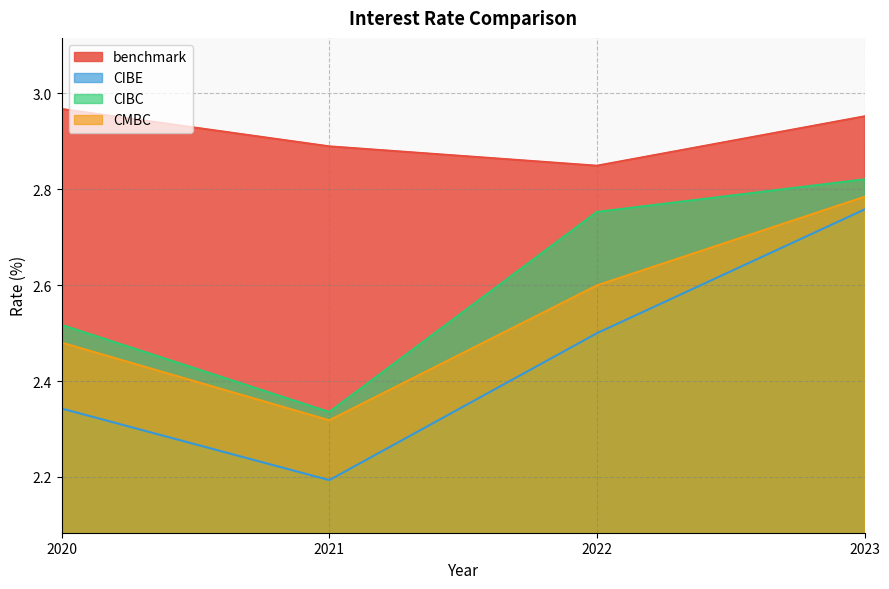

Rank the categories by CMBC value from highest to lowest.

2023, 2022, 2020, 2021